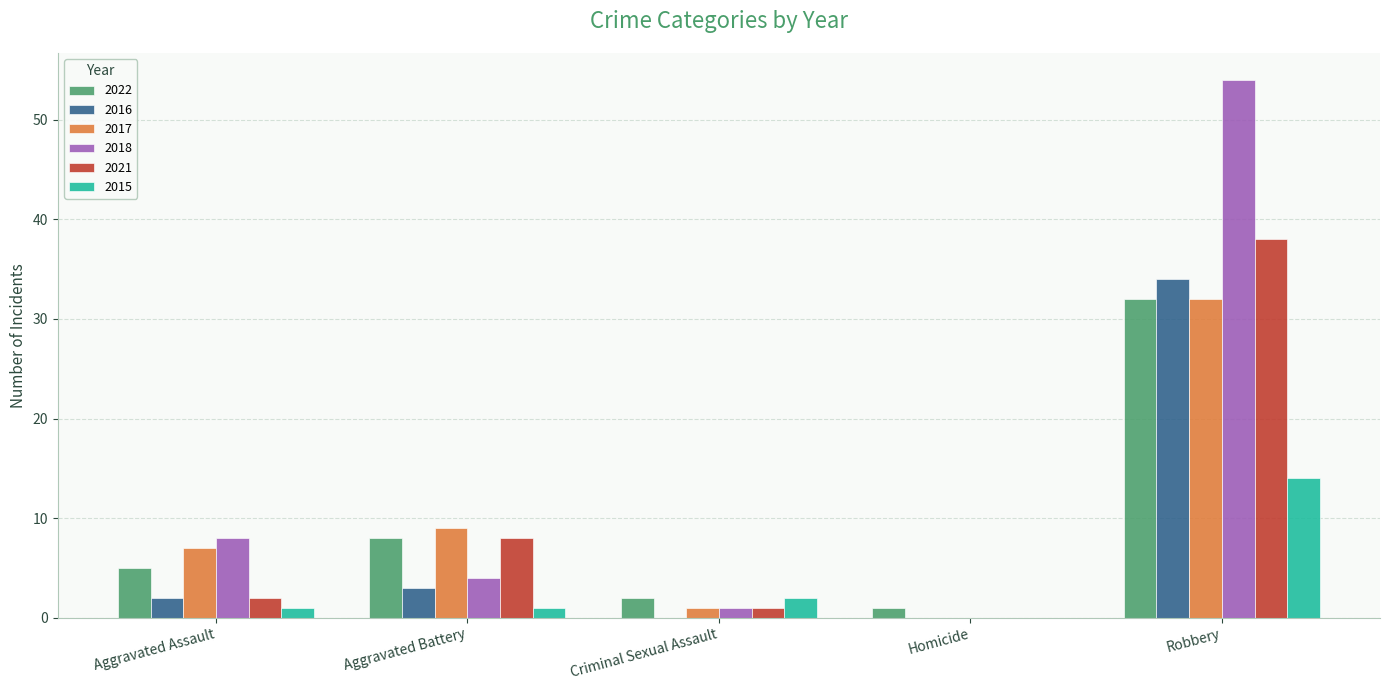

What is the sum of all 2017 values?

49